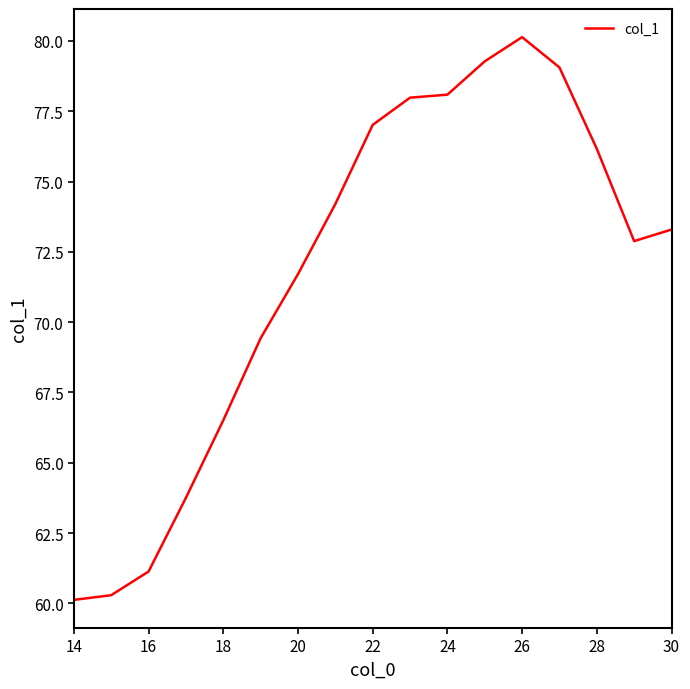

What is the maximum value shown in the chart?

80.1